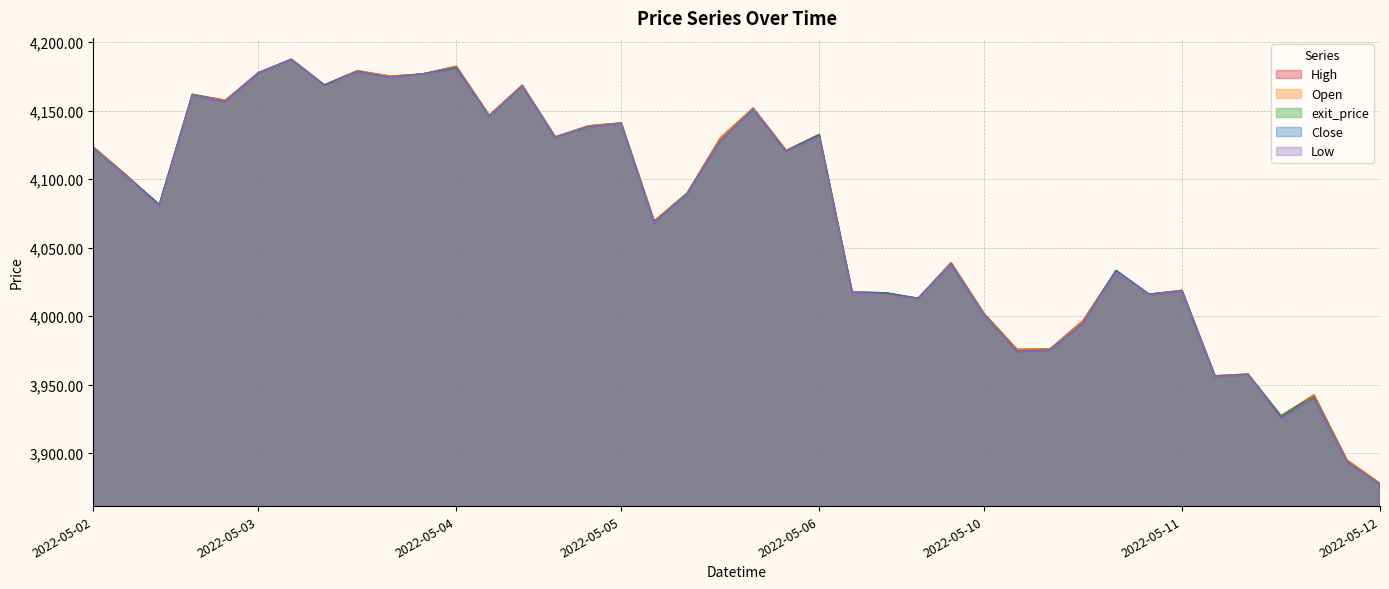

In High, how many points are higher than both neighbors (excluding endpoints)?

13